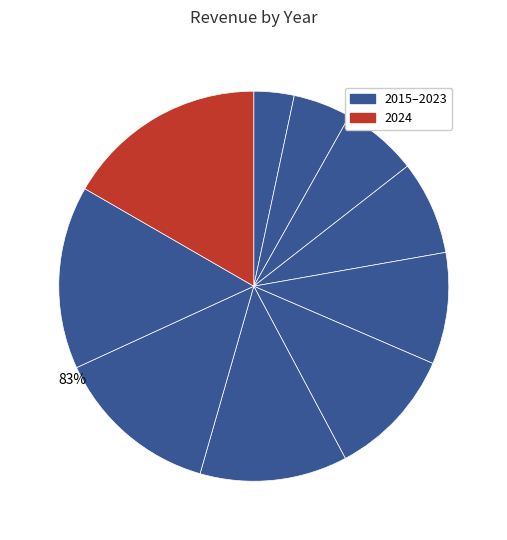

To the nearest percent, what is the average slice percentage?

10%